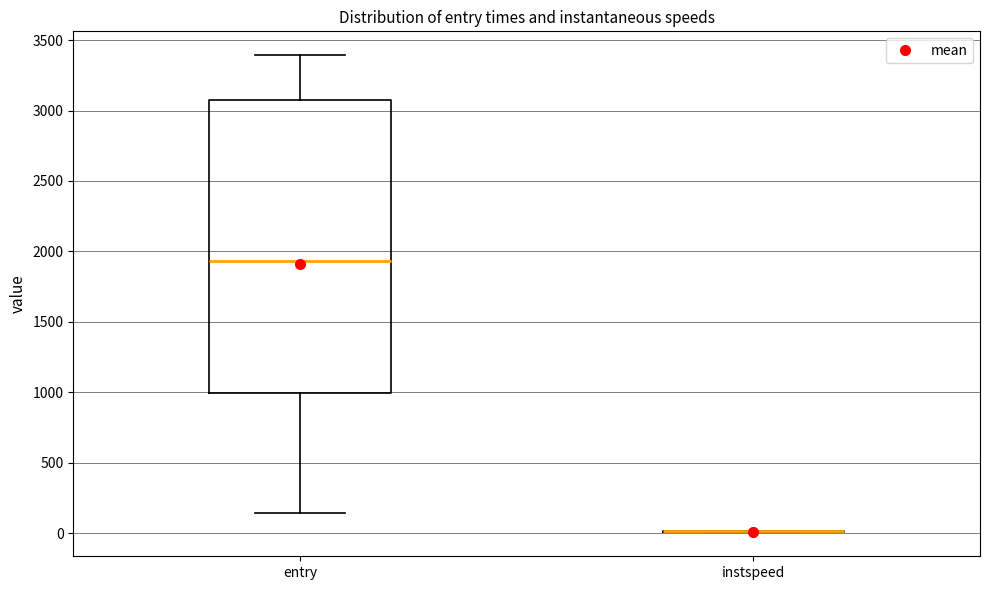

Reading left to right, read every box against the y-axis: the position of its median line, the range the box covers, and the ends of its whiskers. The values are not printed on the chart, so give them approximately, as read against the axis.

entry: median 1950, box 1000 to 3100, whiskers 150 to 3400
instspeed: box collapsed to a line at 0, whiskers 0 to 0